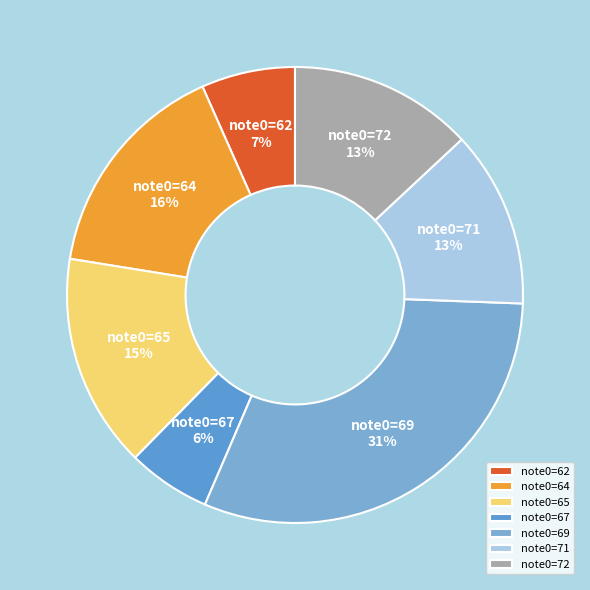

To the nearest percent, what percentage of the pie is note0=67?

6%